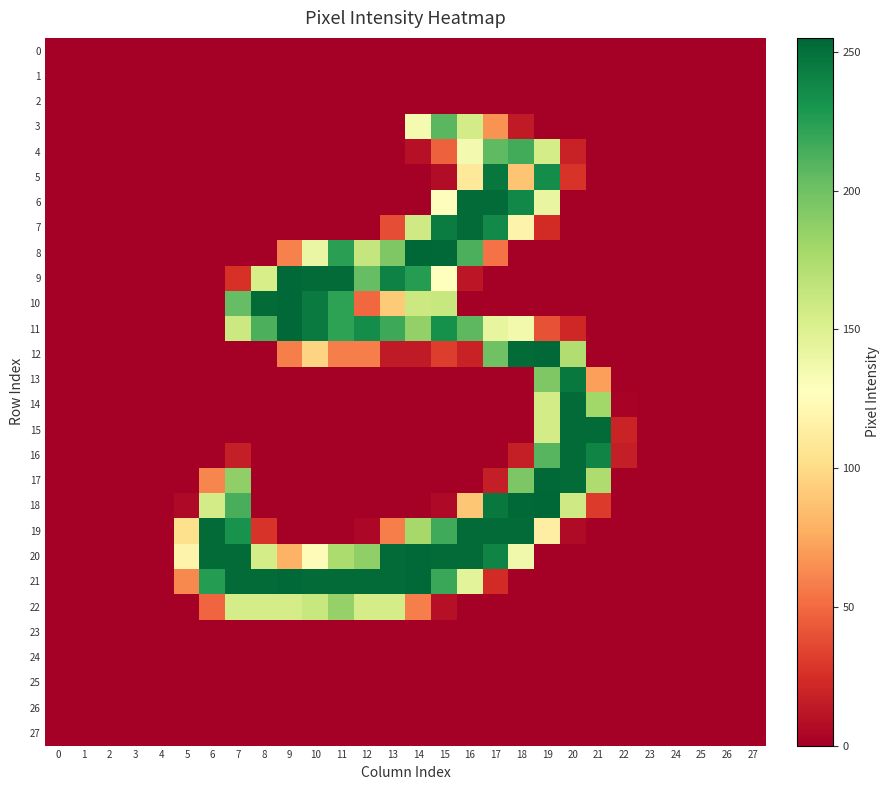

Which label corresponds to the largest value in the chart?

14